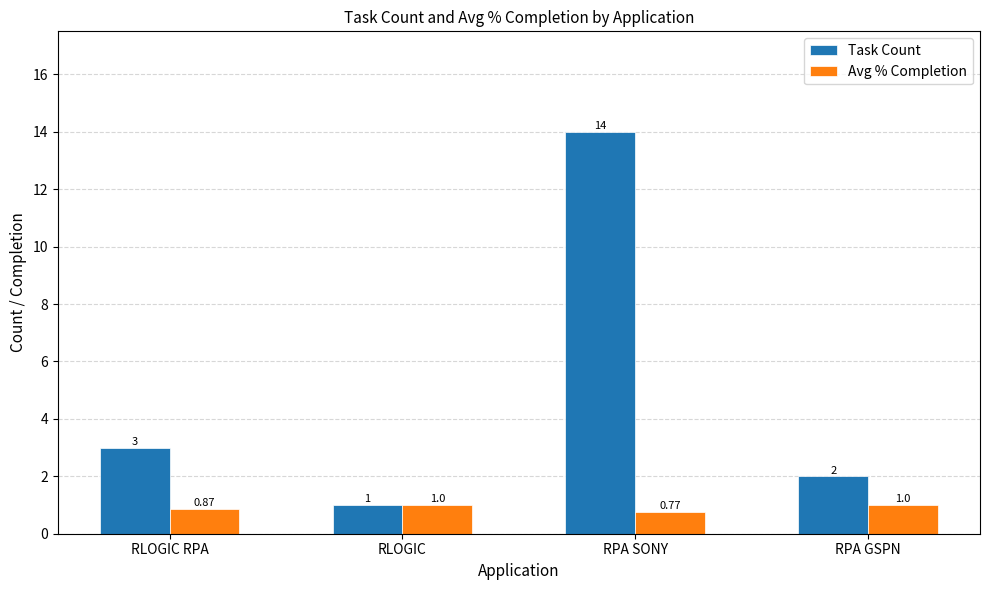

At which label does Task Count reach its peak?

RPA SONY